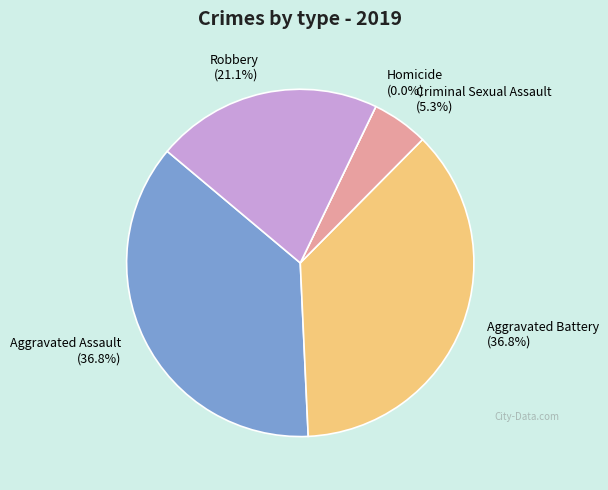

Which slice is the largest?

Aggravated Assault